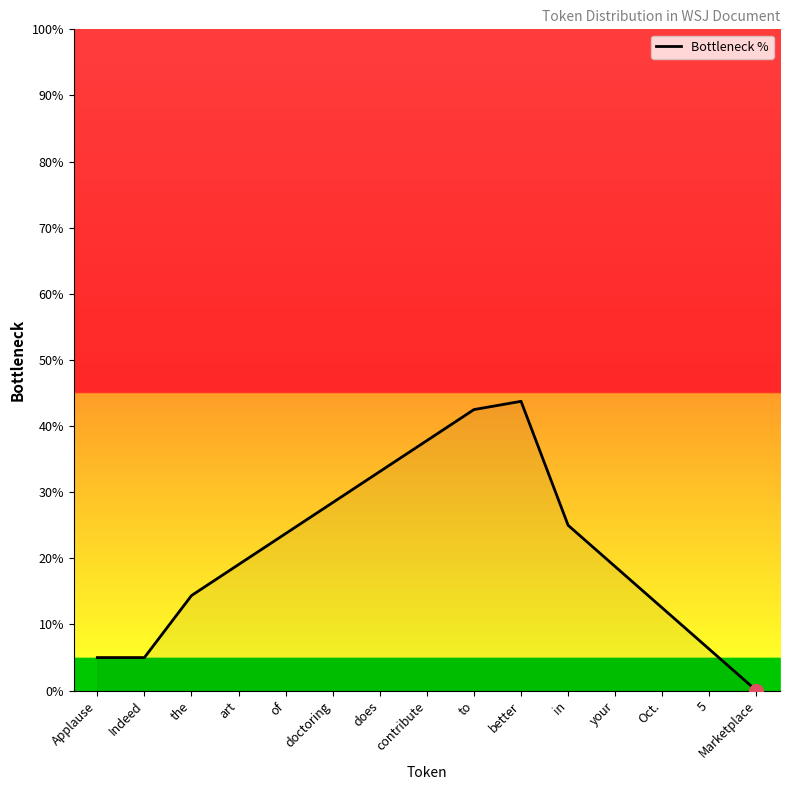

Does the chart have visible grid lines?

No